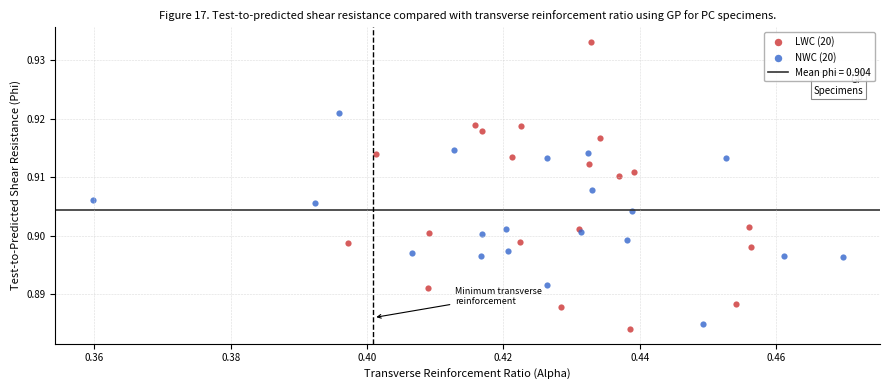

Which series has the widest spread of Y values?

LWC (20)